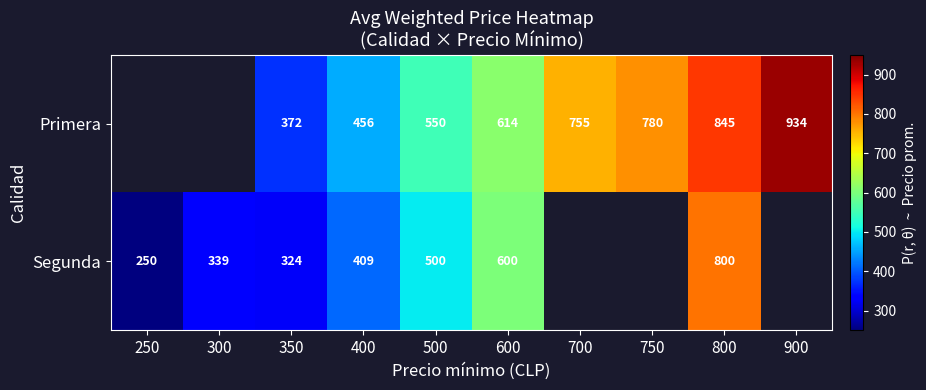

What is the greatest value displayed?

933.5